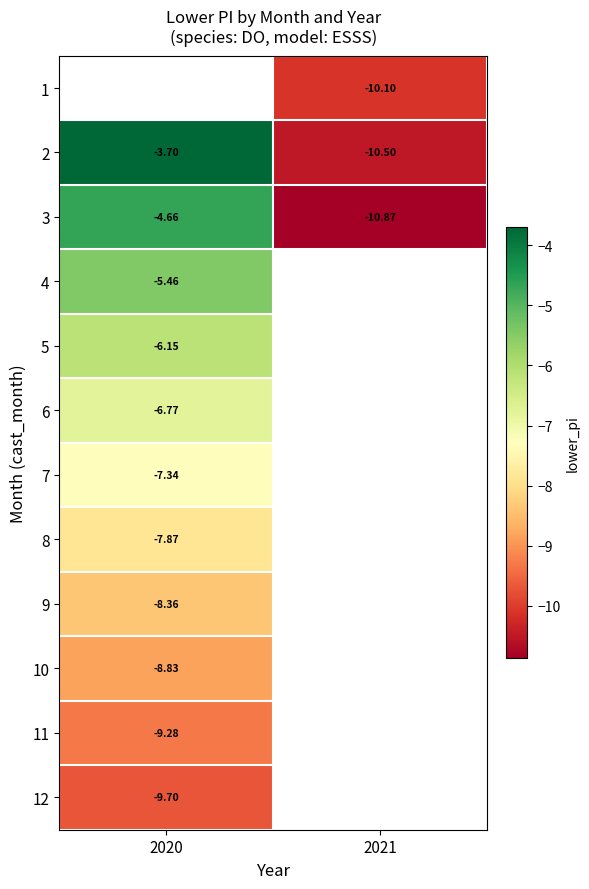

At which category does the chart reach its minimum across all series?

2021